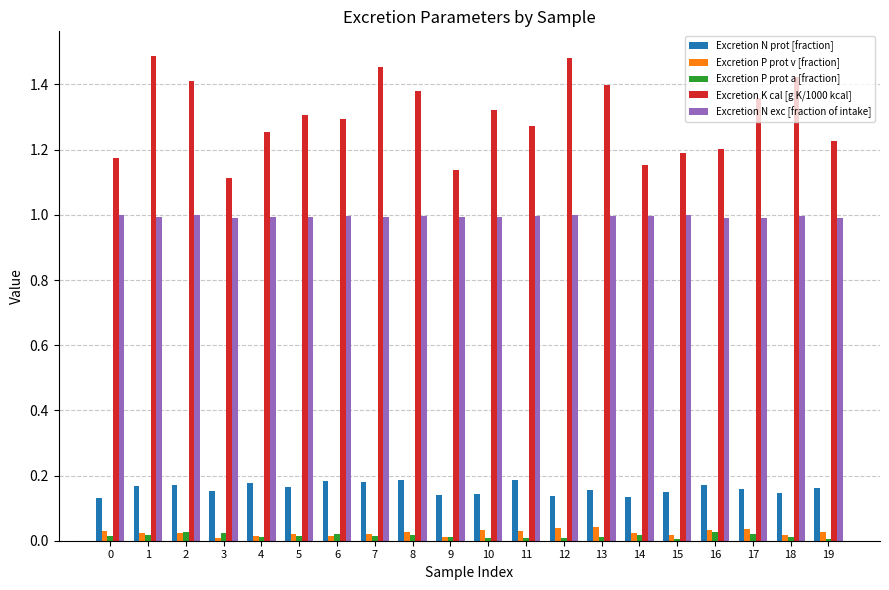

Is the value of Excretion P prot a [fraction] at 8 greater than the value of Excretion K cal [g K/1000 kcal] at 0?

No